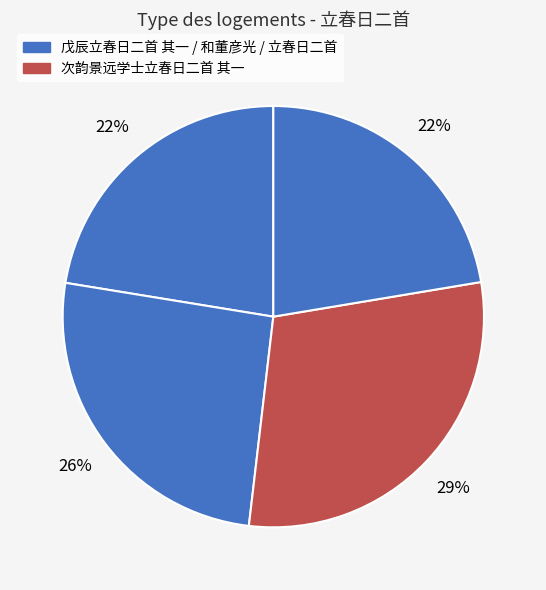

How many segments does this pie chart have?

4